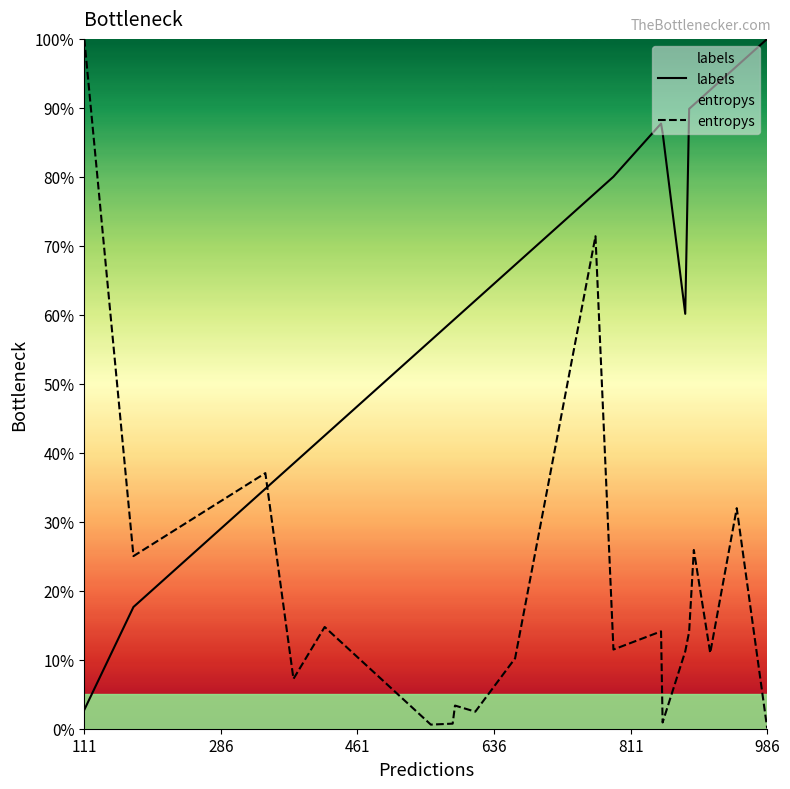

What is the difference between the maximum and minimum values in the labels series?

97.3